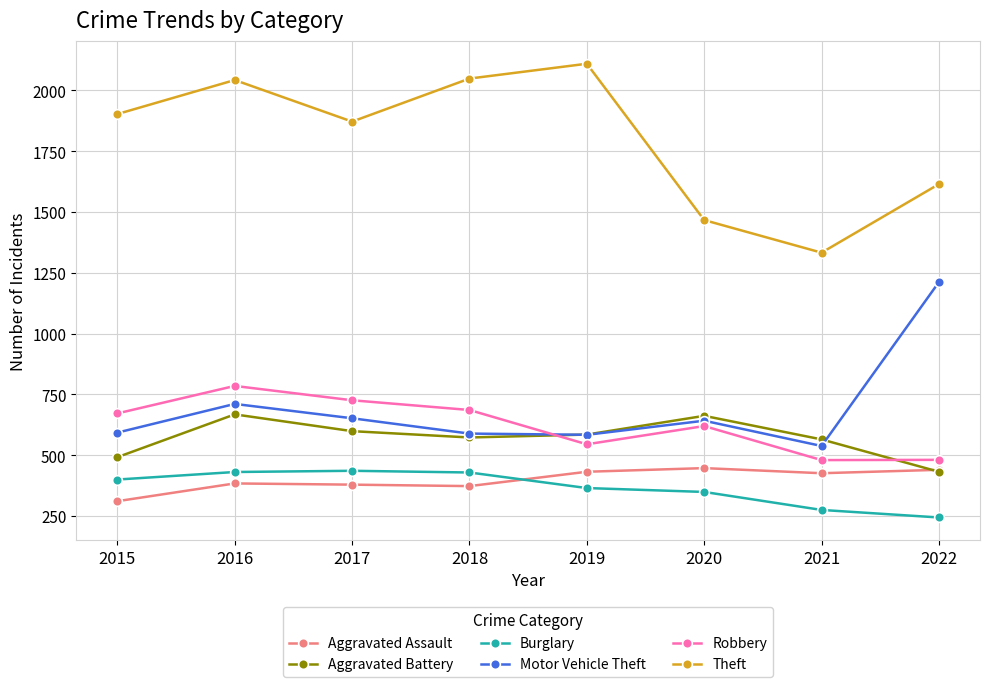

Is it true that Theft equals 1467 at 2020?

True